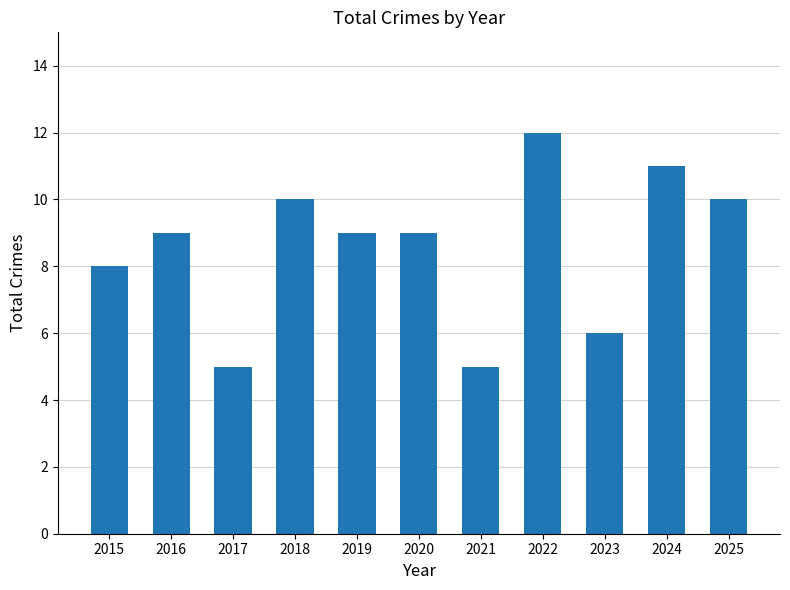

Is it true that the value at 2021 is 7?

False